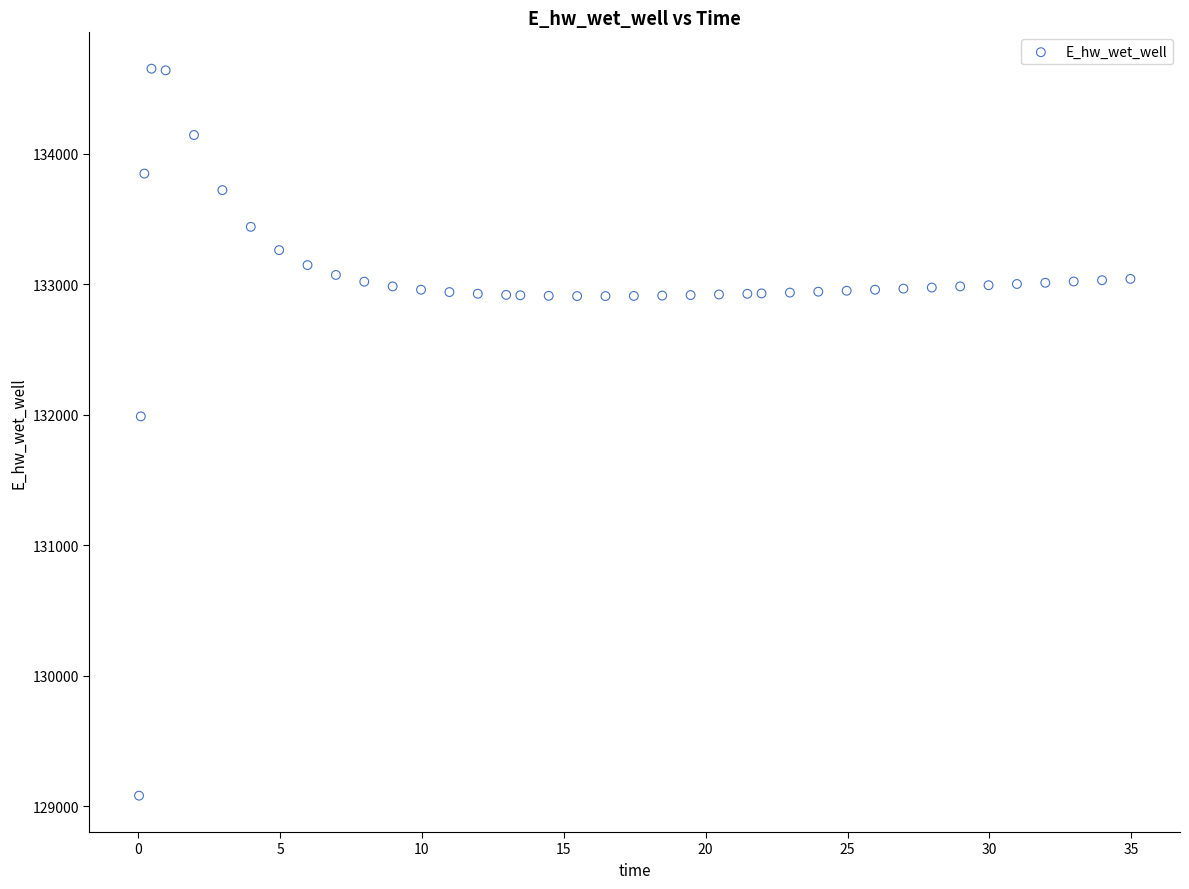

What Y value in the scatter plot is closest to 131866?

131987.4